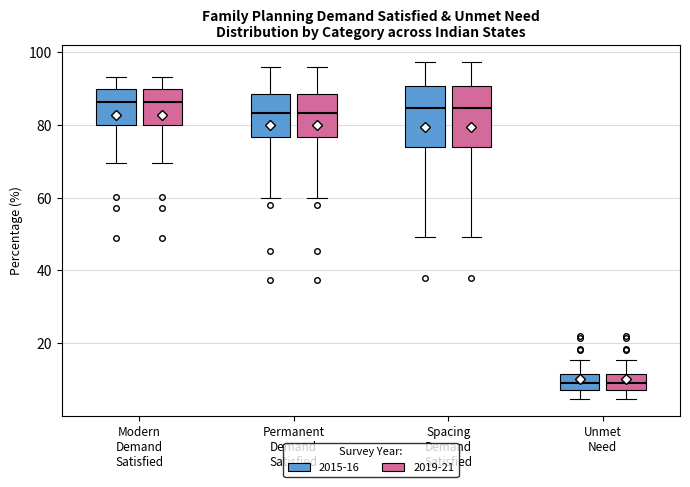

Reading left to right, read every box against the y-axis: the position of its median line, the range the box covers, and the ends of its whiskers. The values are not printed on the chart, so give them approximately, as read against the axis.

Modern Demand Satisfied (2015-16): median 86, box 80 to 90, whiskers 70 to 94
Modern Demand Satisfied (2019-21): median 86, box 80 to 90, whiskers 70 to 94
Permanent Demand Satisfied (2015-16): median 84, box 76 to 88, whiskers 60 to 96
Permanent Demand Satisfied (2019-21): median 84, box 76 to 88, whiskers 60 to 96
Spacing Demand Satisfied (2015-16): median 84, box 74 to 90, whiskers 50 to 98
Spacing Demand Satisfied (2019-21): median 84, box 74 to 90, whiskers 50 to 98
Unmet Need (2015-16): median 10, box 8 to 12, whiskers 4 to 16
Unmet Need (2019-21): median 10, box 8 to 12, whiskers 4 to 16